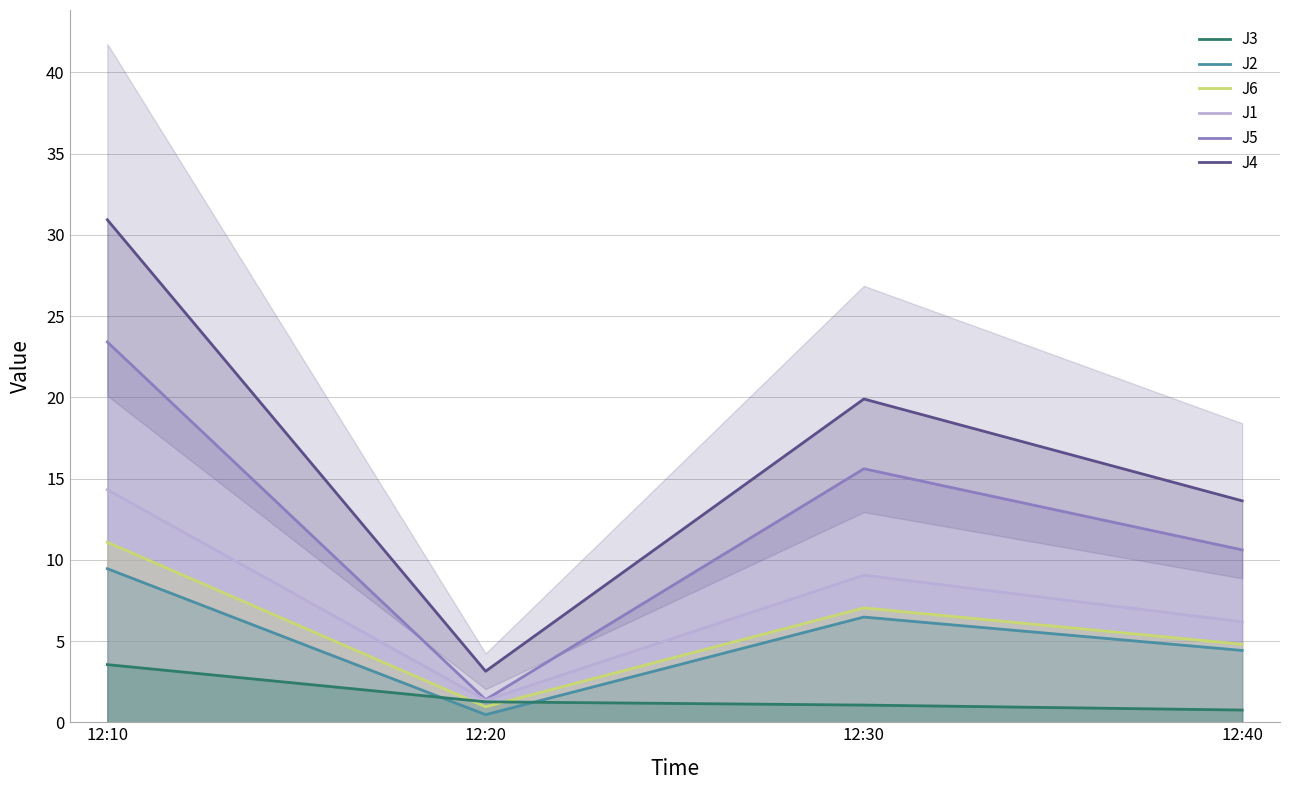

Where does the J5 series first go above 15?

12:10